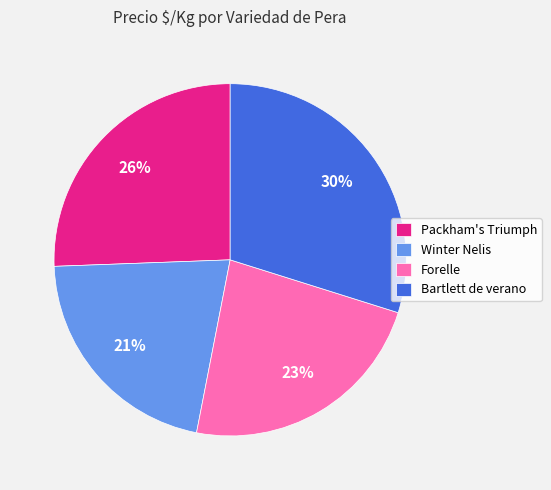

Is the sum of Winter Nelis and Packham's Triumph greater than half?

No